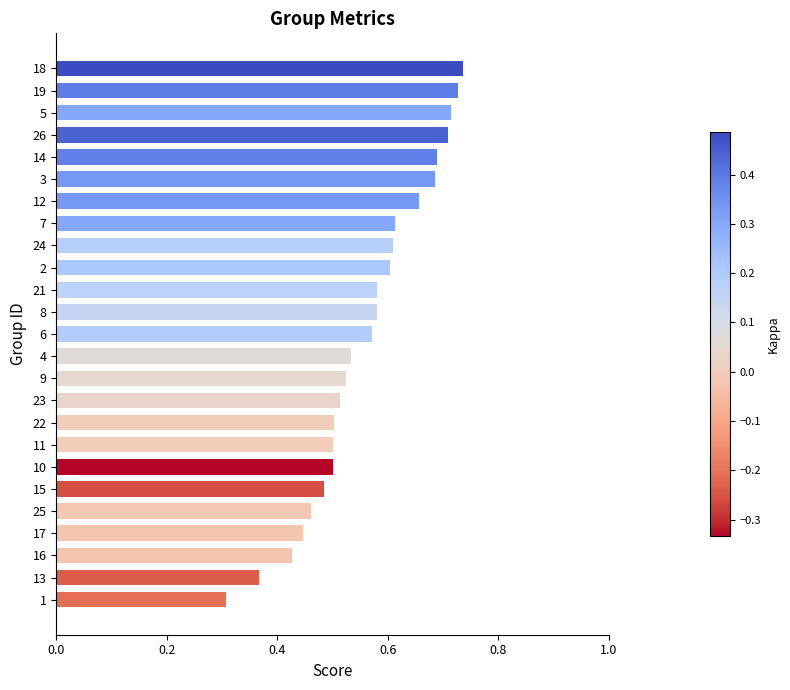

Count the number of data series in this chart.

1